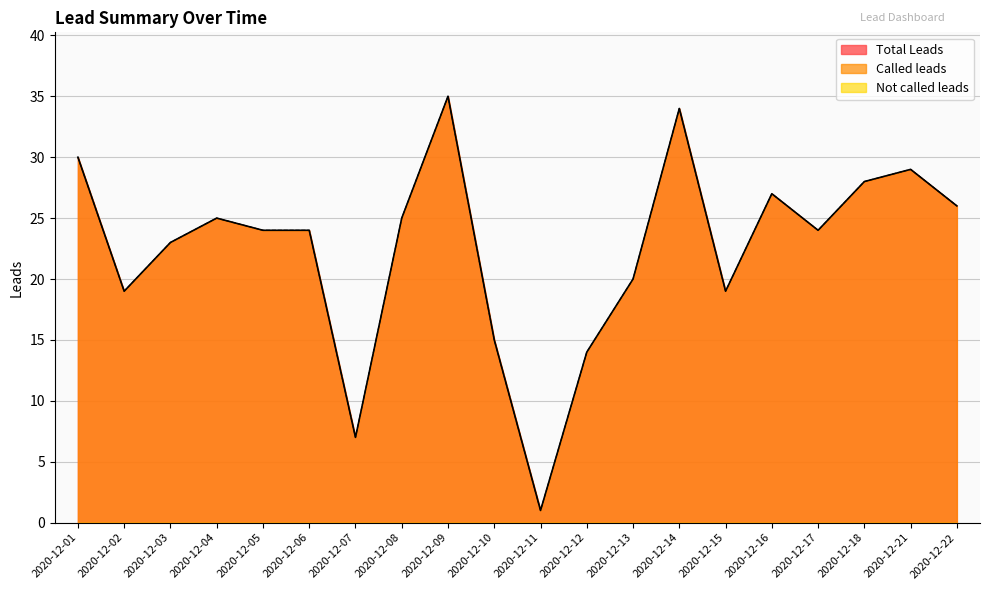

Is it true that Called leads equals 14 at 2020-12-05?

False